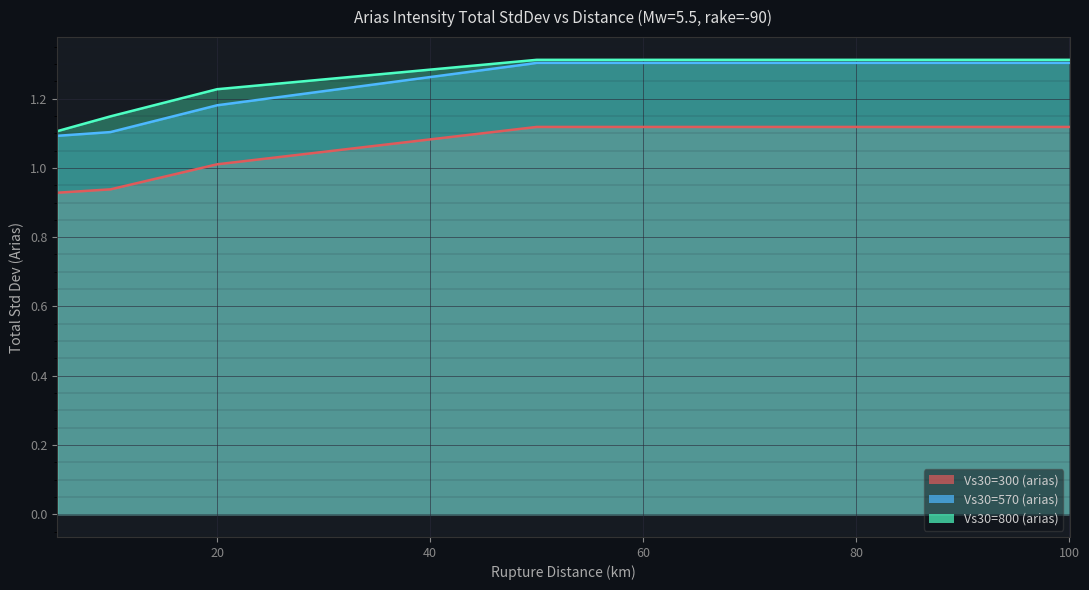

At which category is the sum across all series the highest?

50.0